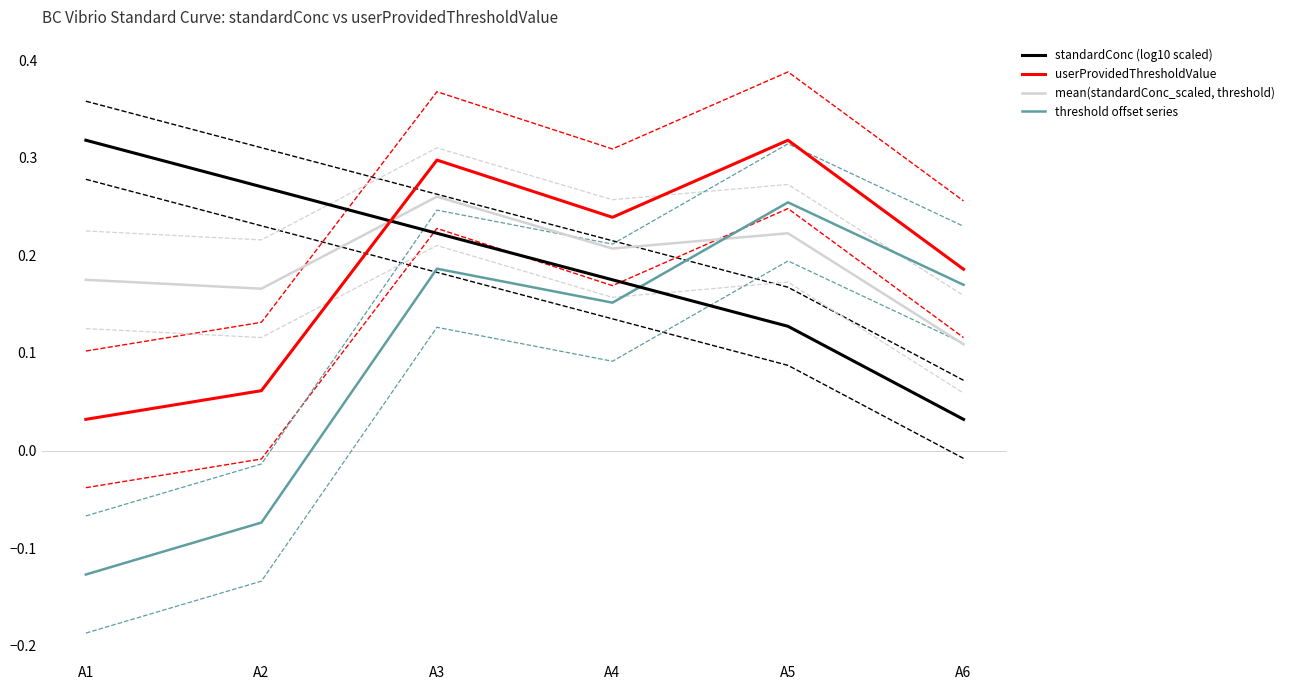

What is the approximate value of userProvidedThresholdValue at A4?

0.2